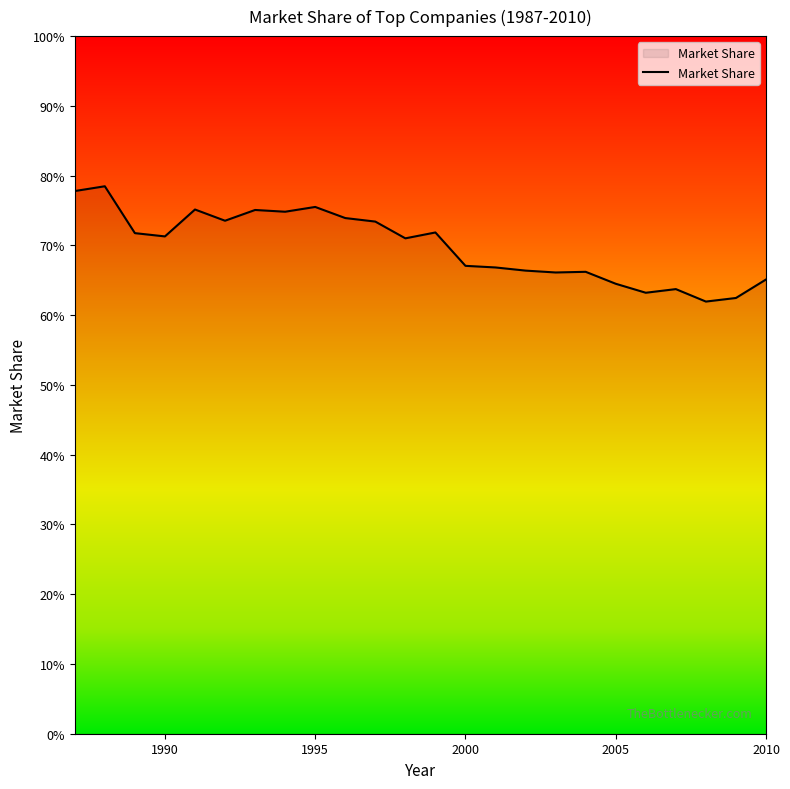

Rank the categories by value from lowest to highest.

2008, 2009, 2006, 2007, 2005, 2010, 2003, 2004, 2002, 2001, 2000, 1998, 1990, 1989, 1999, 1997, 1992, 1996, 1994, 1993, 1991, 1995, 1987, 1988